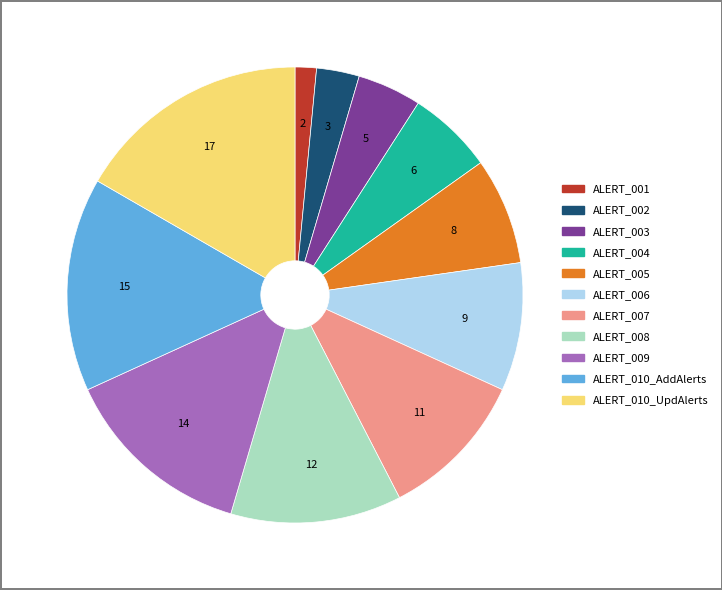

Does ALERT_004 represent more than half of the total?

No